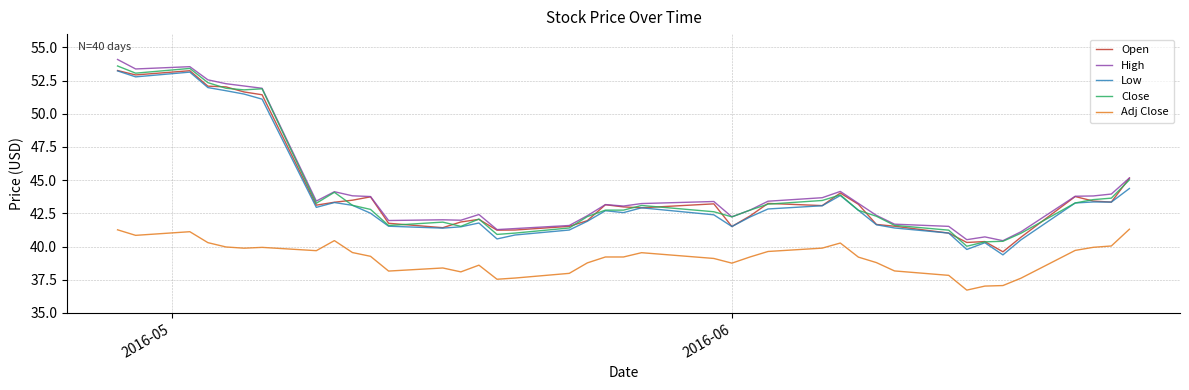

What is the greatest value displayed?

54.1